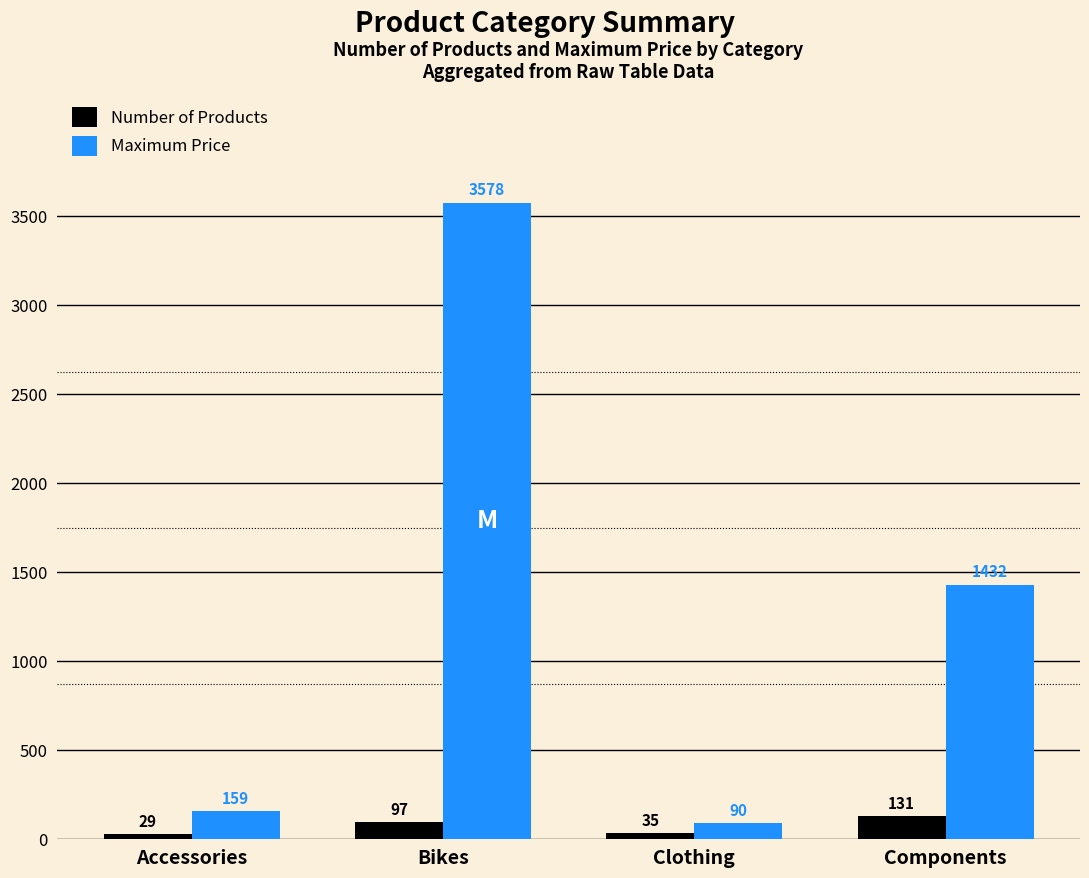

List the labels in order of Number of Products value, largest first.

Components, Bikes, Clothing, Accessories